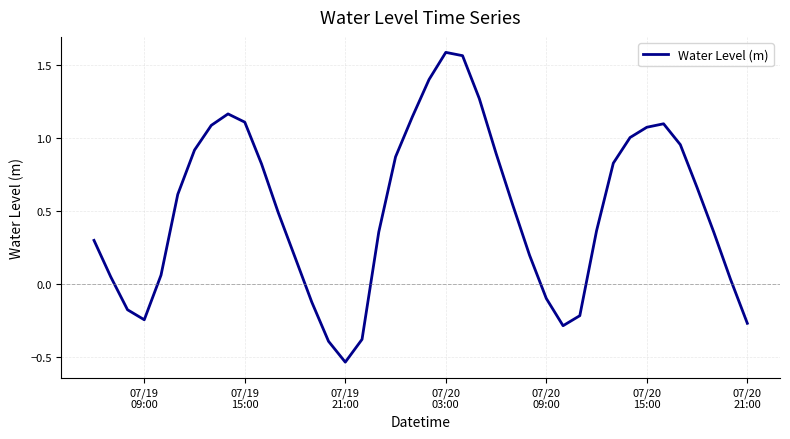

What is the difference between the maximum and minimum values?

2.1